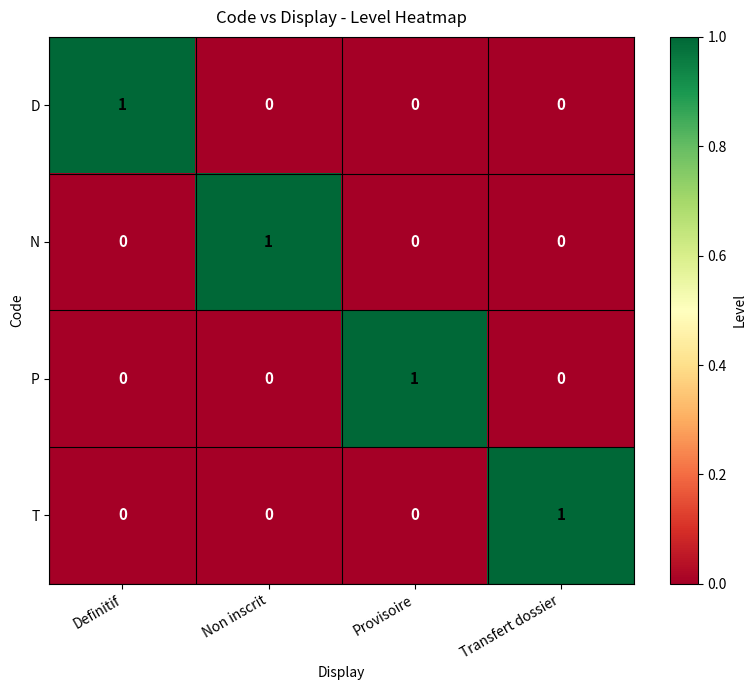

At which label does T reach its peak?

Transfert dossier